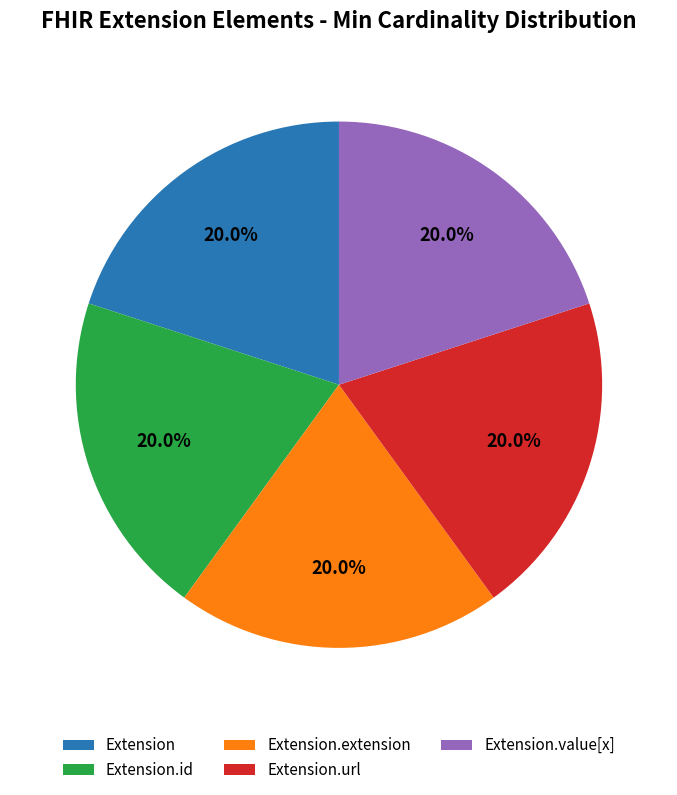

Does Extension account for over 50% of the chart?

No